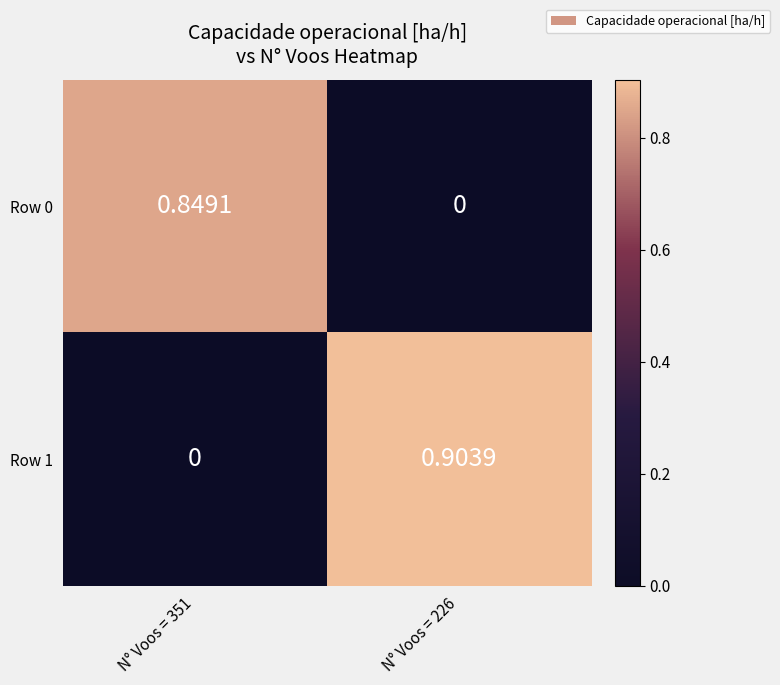

Is the value of Row 1 at N° Voos = 351 greater than the value of Row 0 at N° Voos = 351?

No